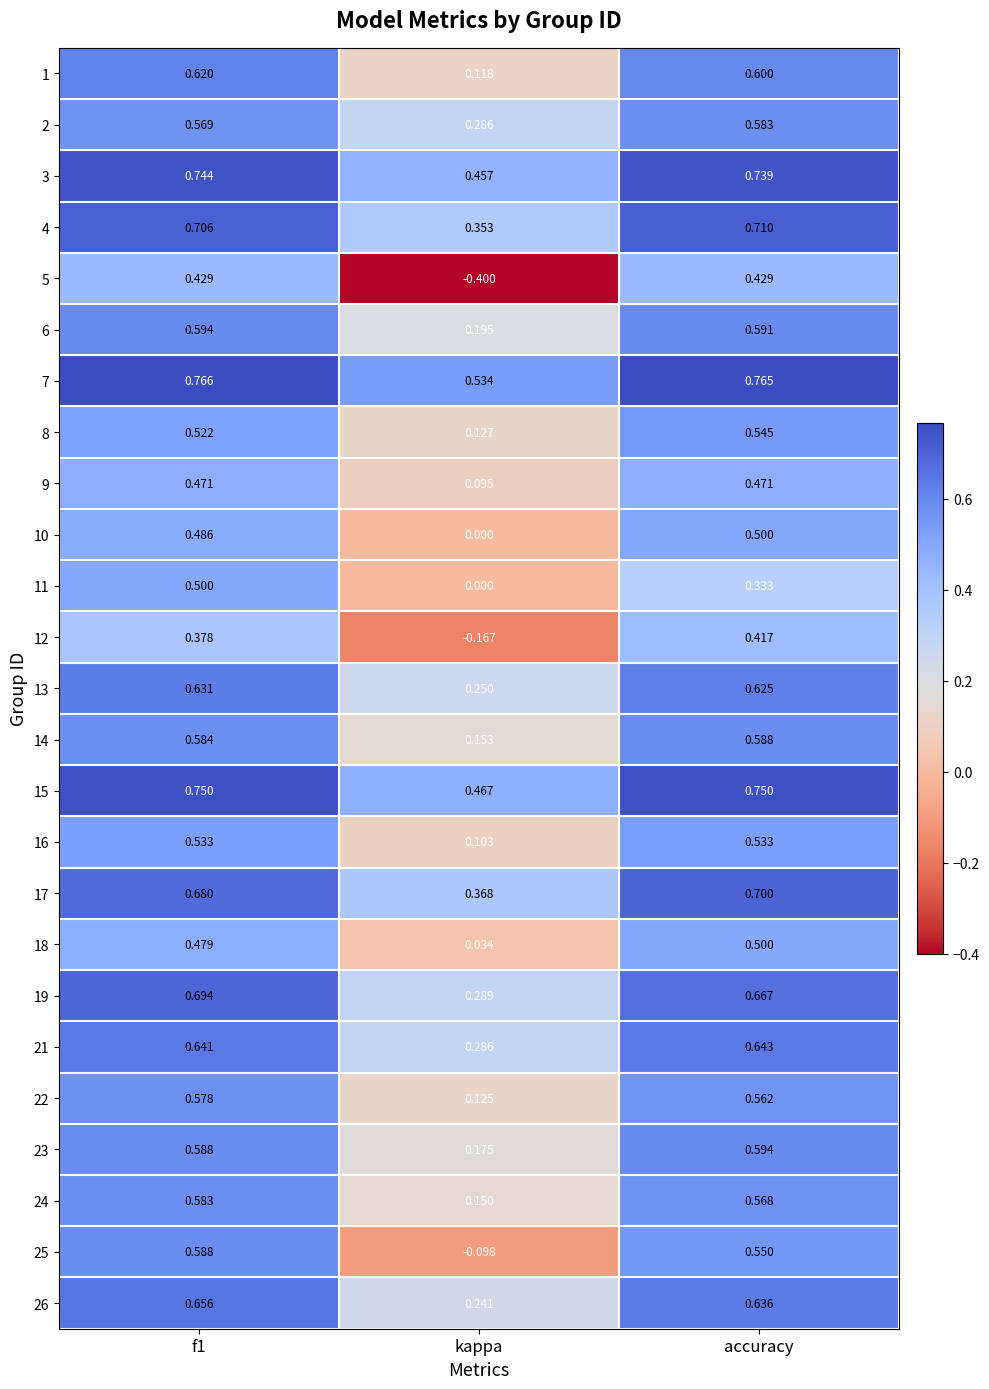

At which label is 25 closest to 0?

kappa